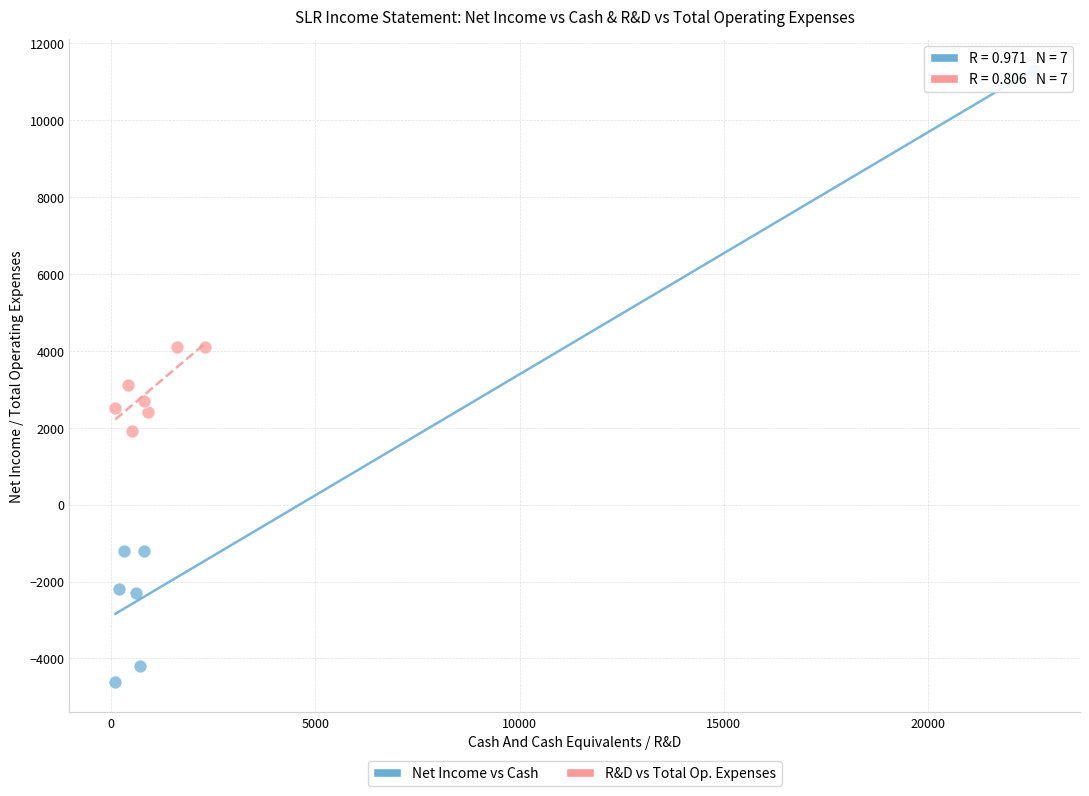

Which series has the widest spread of Y values?

Net Income vs Cash